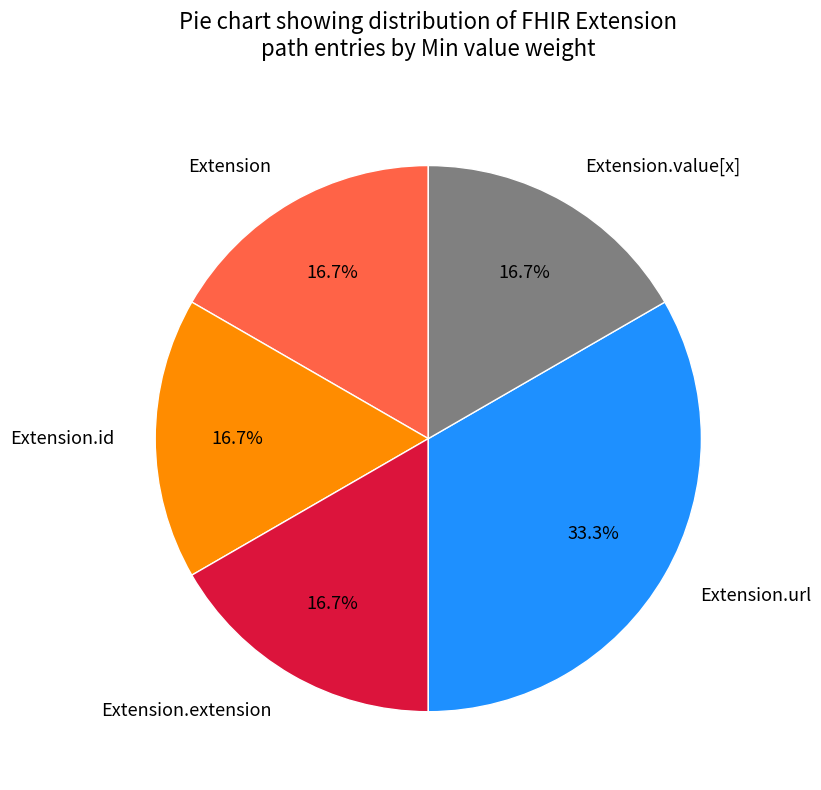

Does Extension.url represent more than half of the total?

No